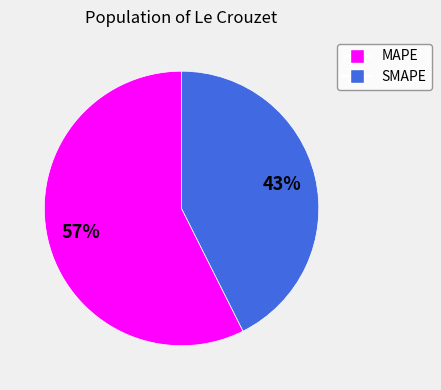

How many segments does this pie chart have?

2